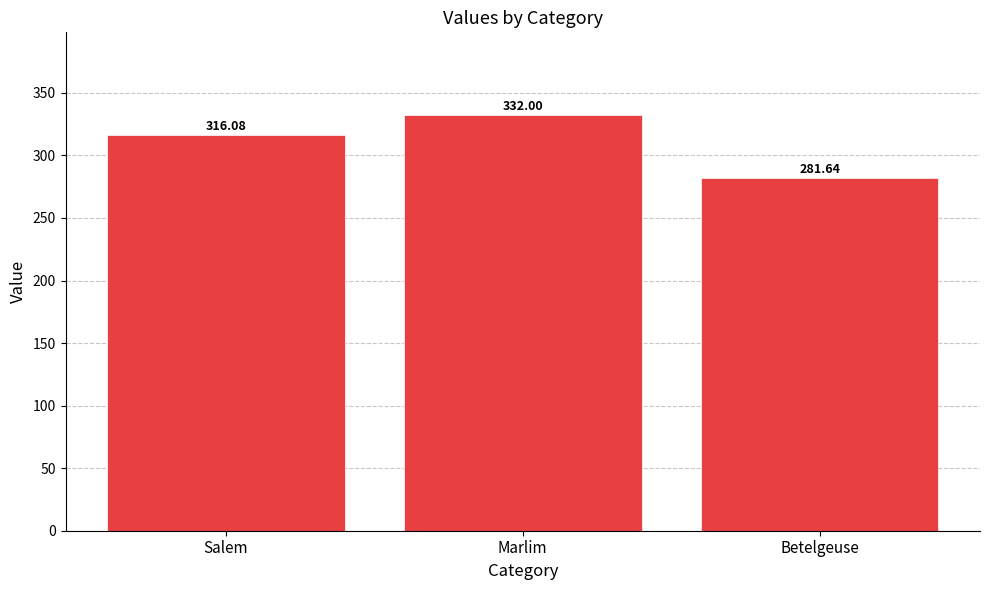

List the labels in order of value, smallest first.

Betelgeuse, Salem, Marlim